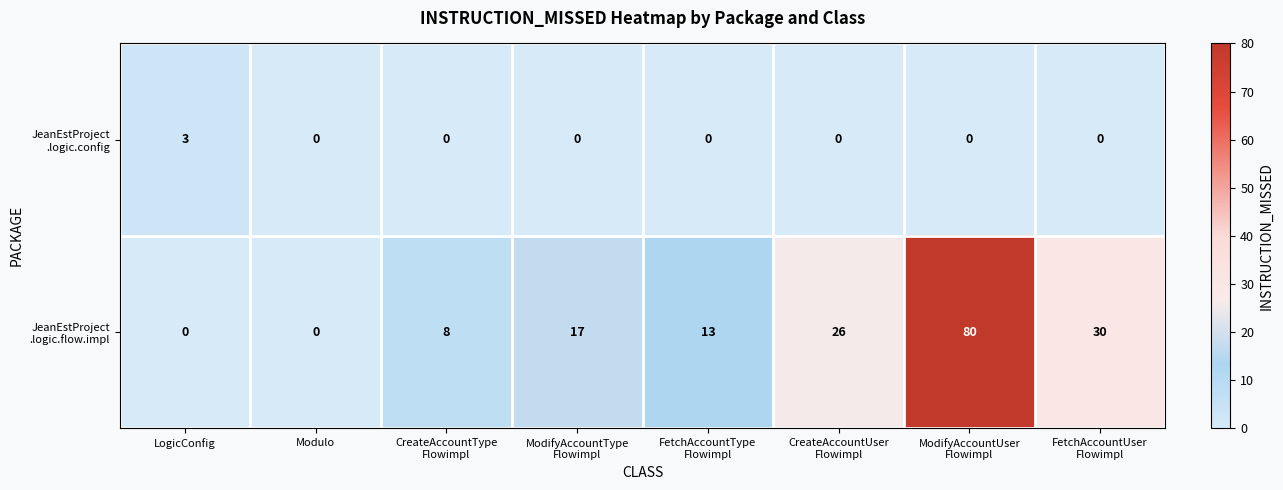

What is the difference between the highest and lowest values at LogicConfig?

3